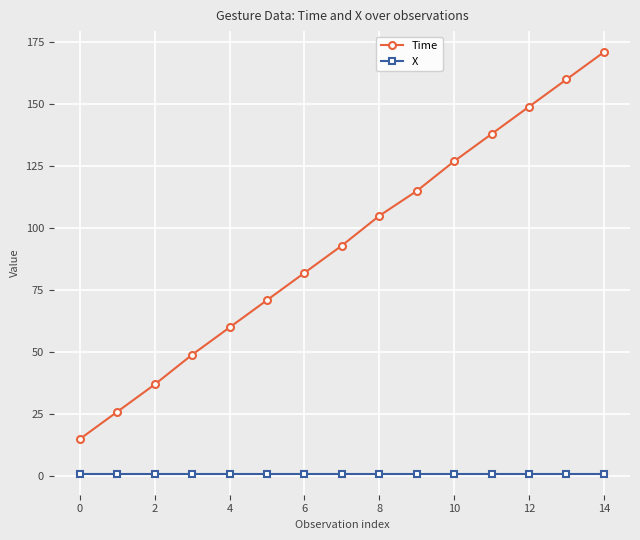

True or false: Time has more than 1 points higher than both neighbors.

False